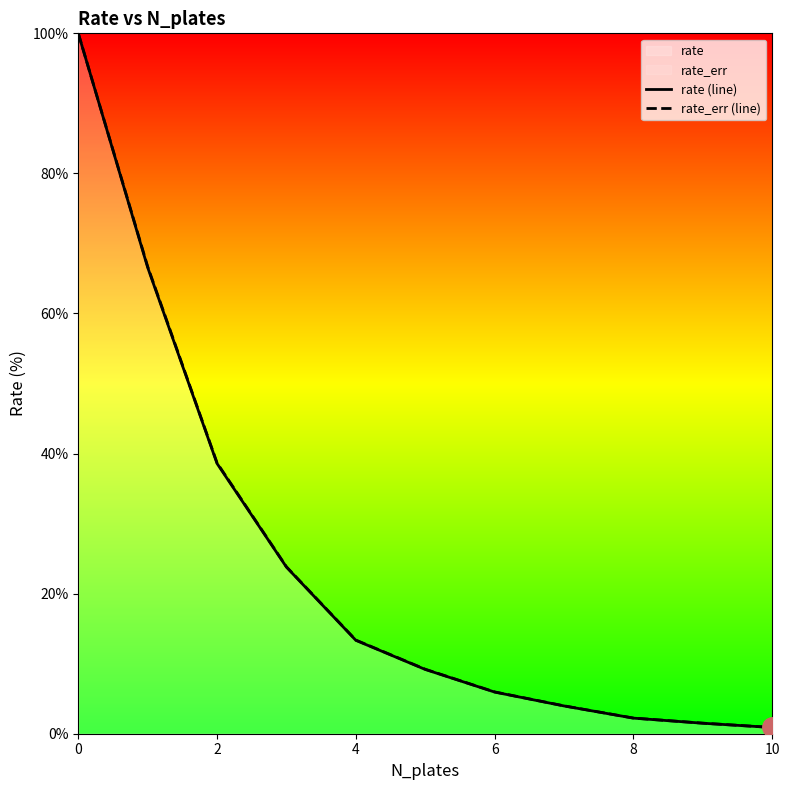

What is the difference between the rate_err (line) values at 8 and 10?

1.3